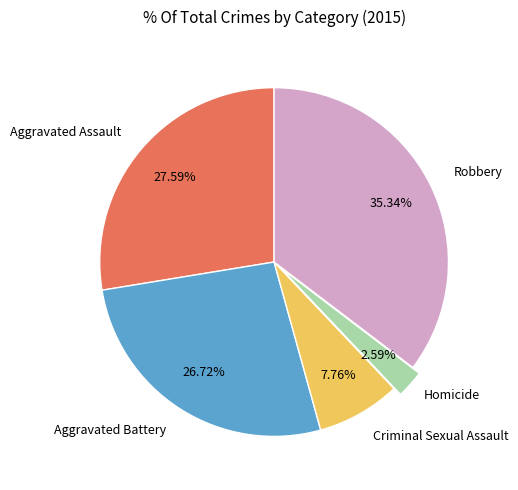

Does any single category account for the majority?

No